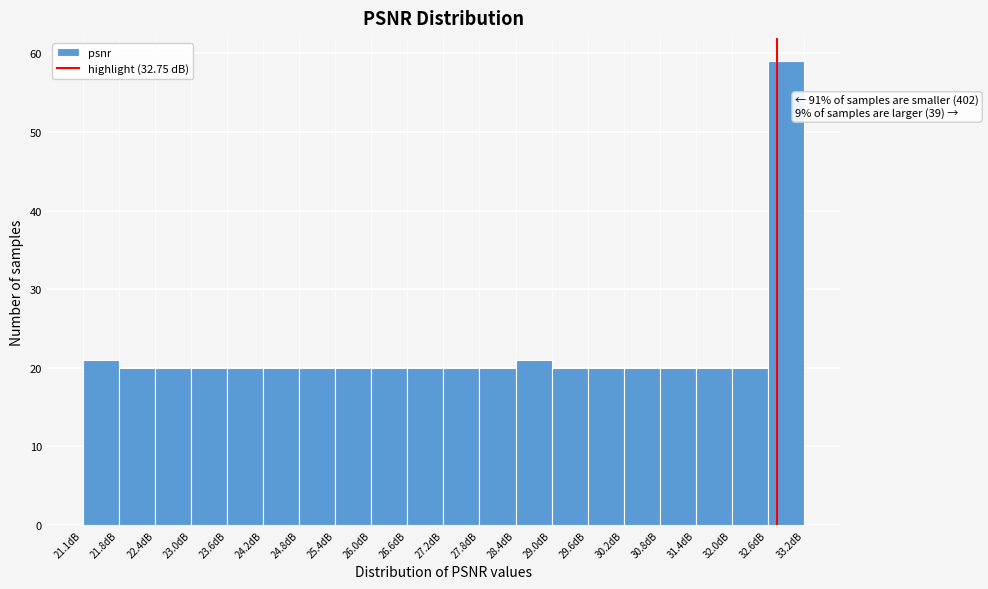

Over which range of the x-axis is the bar tallest?

32.6 to 33.2